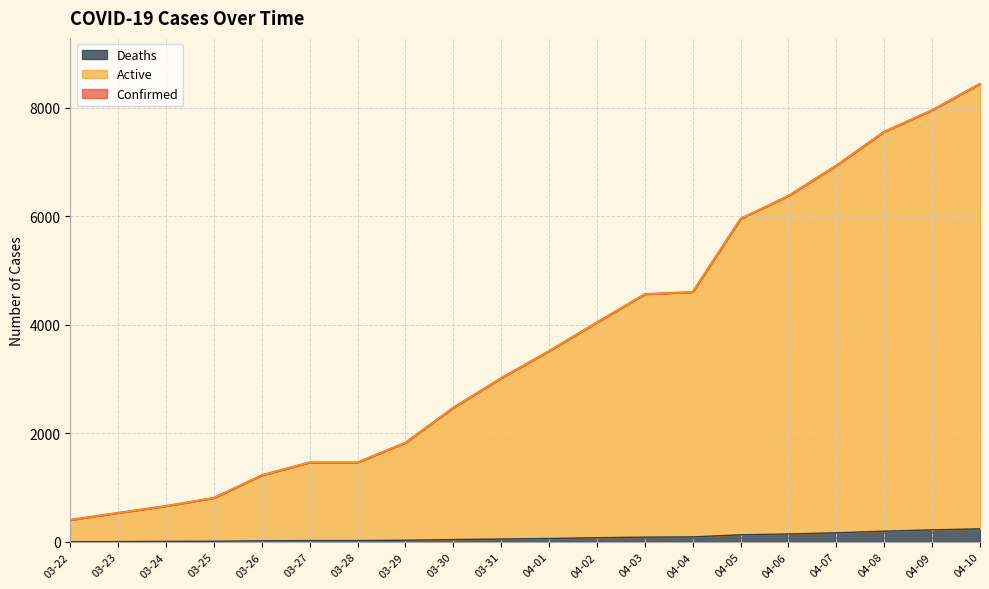

True or false: Deaths and Confirmed cross at least once.

False